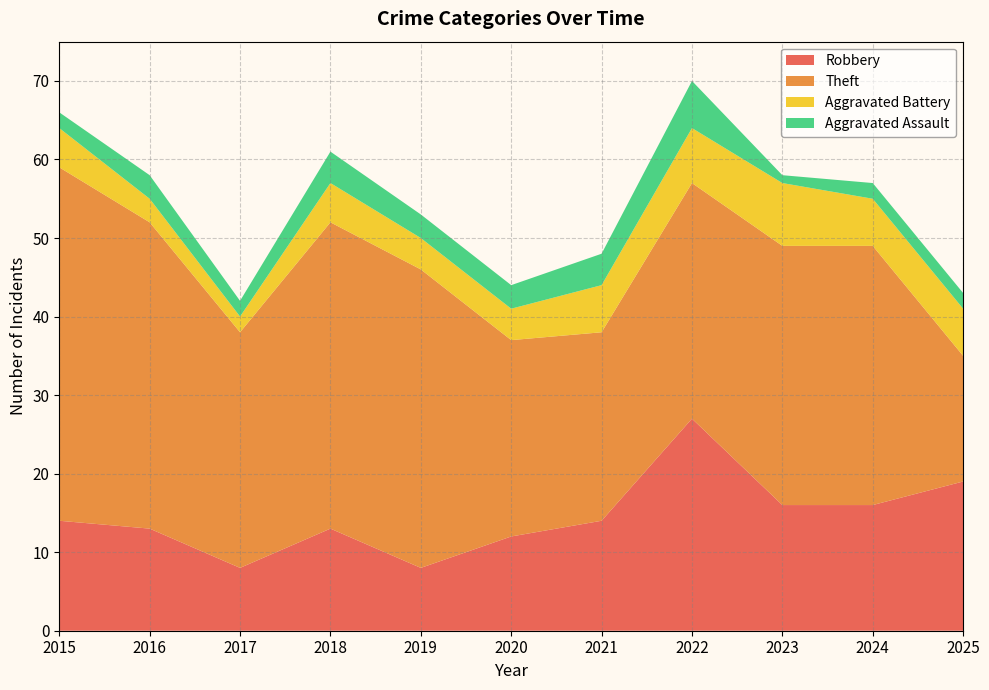

Reading left to right, what are all the values shown in this chart?

Robbery: 14	13	8	13	8	12	14	27	16	16	19
Theft: 45	39	30	39	38	25	24	30	33	33	16
Aggravated Battery: 5	3	2	5	4	4	6	7	8	6	6
Aggravated Assault: 2	3	2	4	3	3	4	6	1	2	2